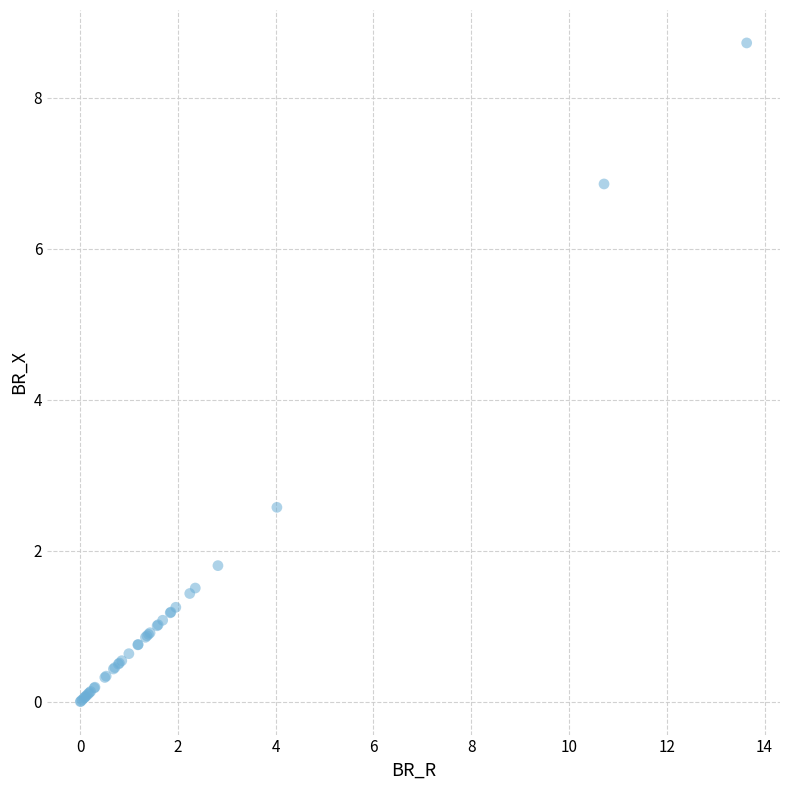

What Y value in the scatter plot is closest to 4?

2.6